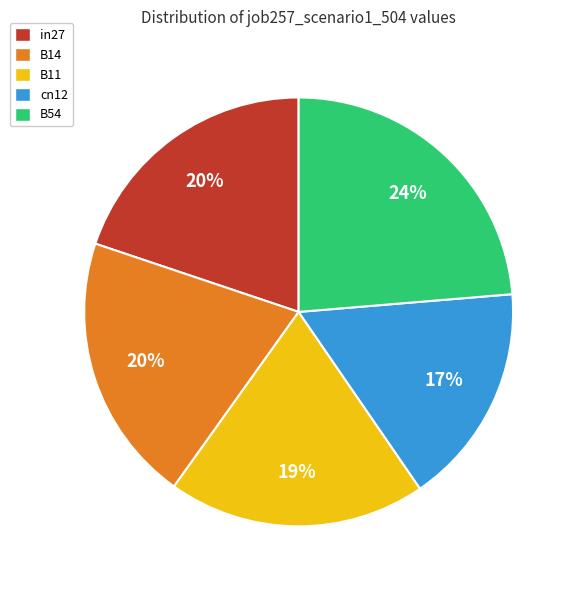

To the nearest percent, what is the average slice percentage?

20%